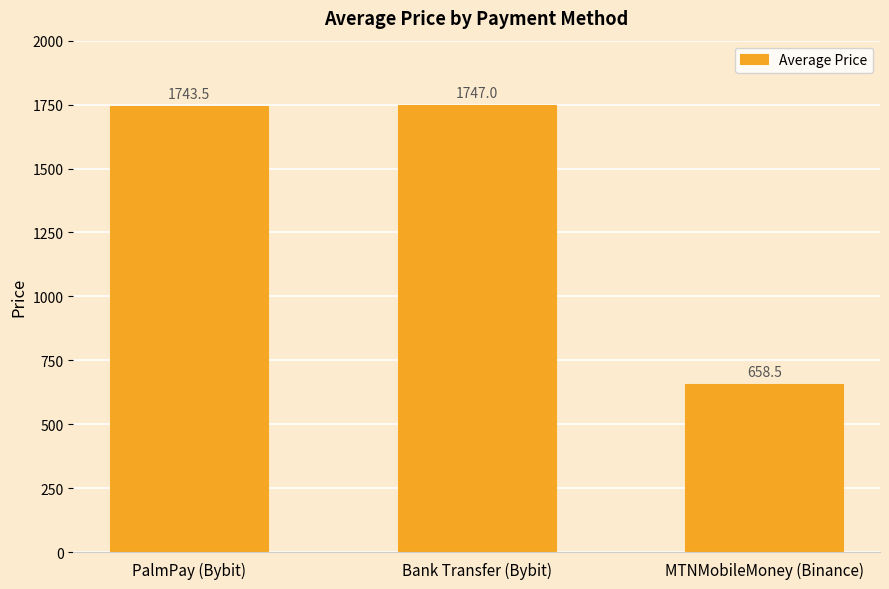

Reading right to left, extract all data points from this chart.

658.5	1747.0	1743.5